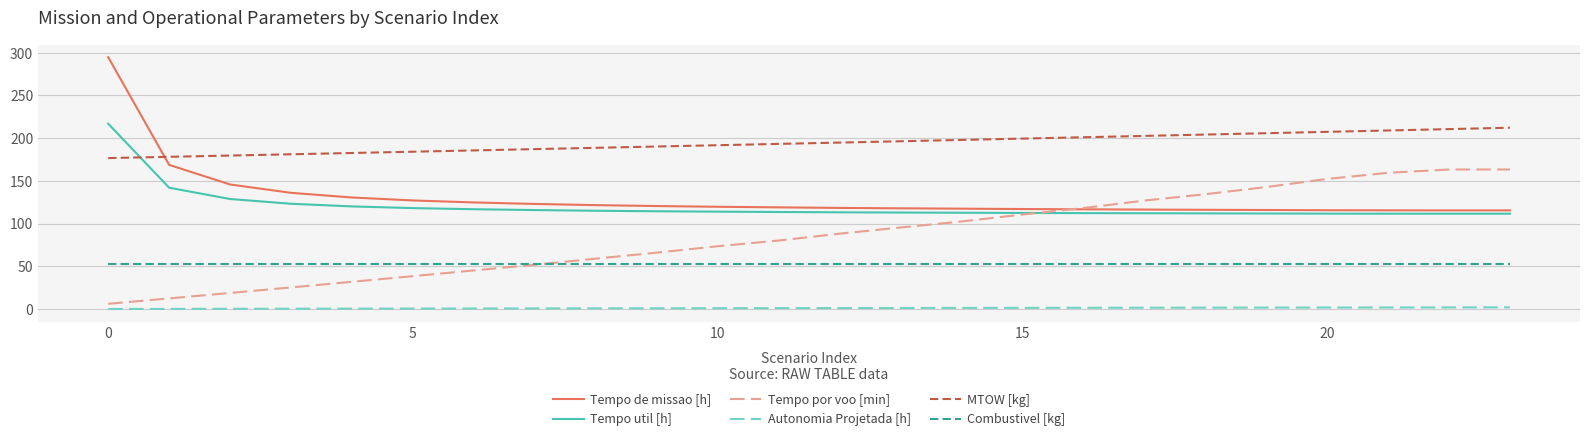

Which series has the largest total across all categories?

MTOW [kg]